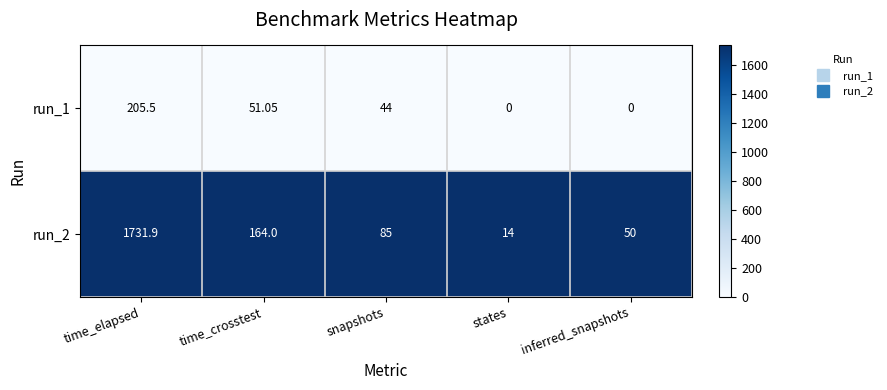

Between time_elapsed and states, which series saw the biggest shift?

run_2